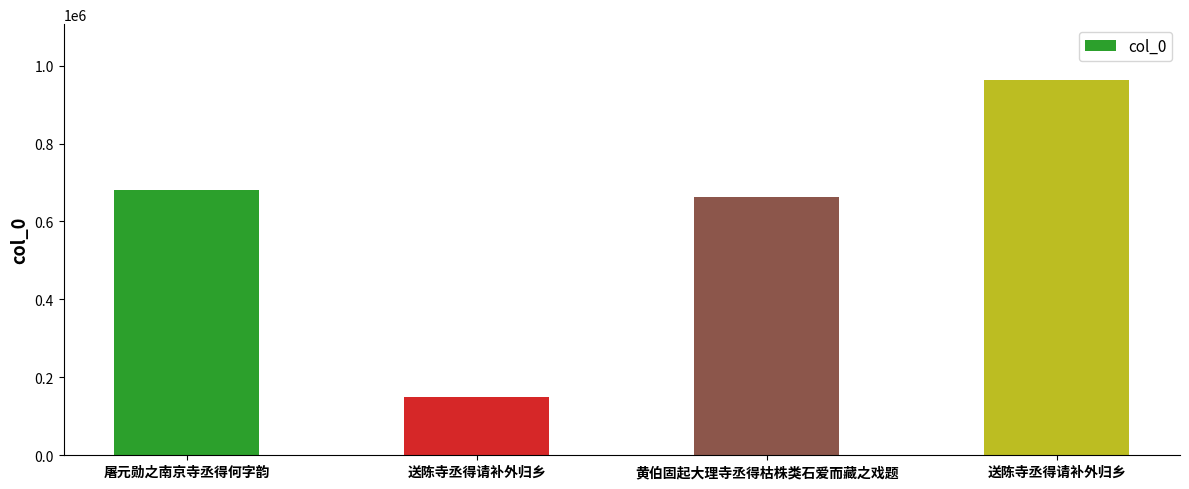

How many data points are less than 681858?

2